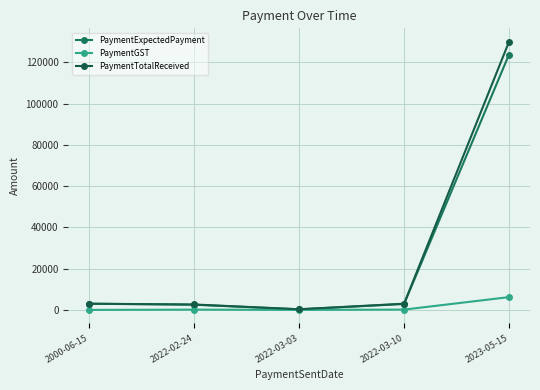

How many values in the PaymentGST series are below 125?

2